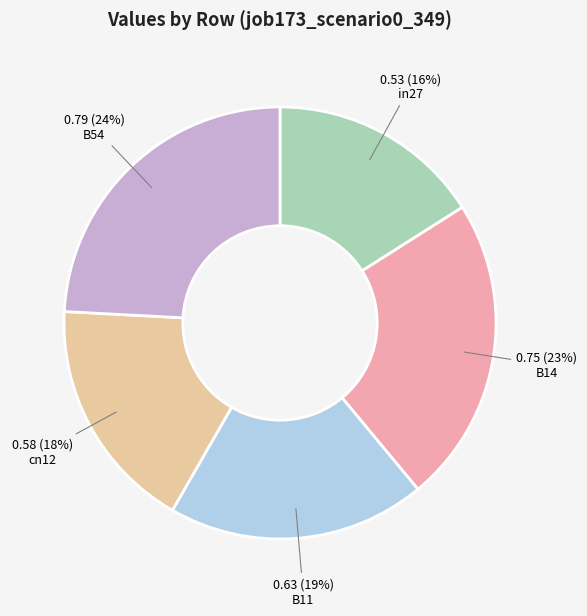

How many slices are in this pie chart?

5